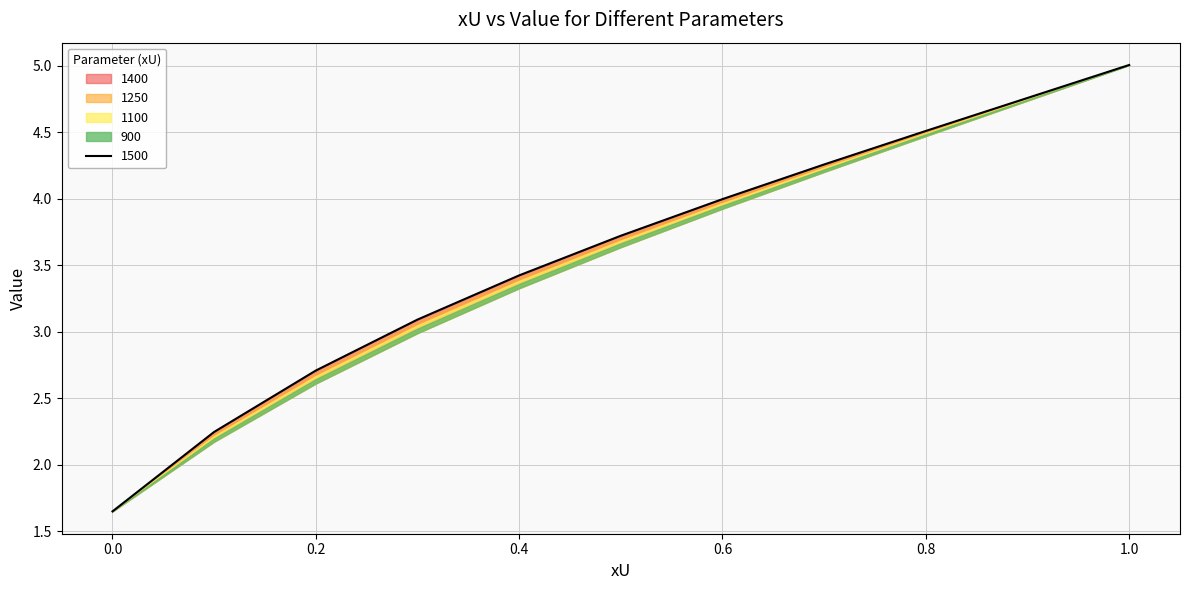

How many data points in 900 are above 3?

7